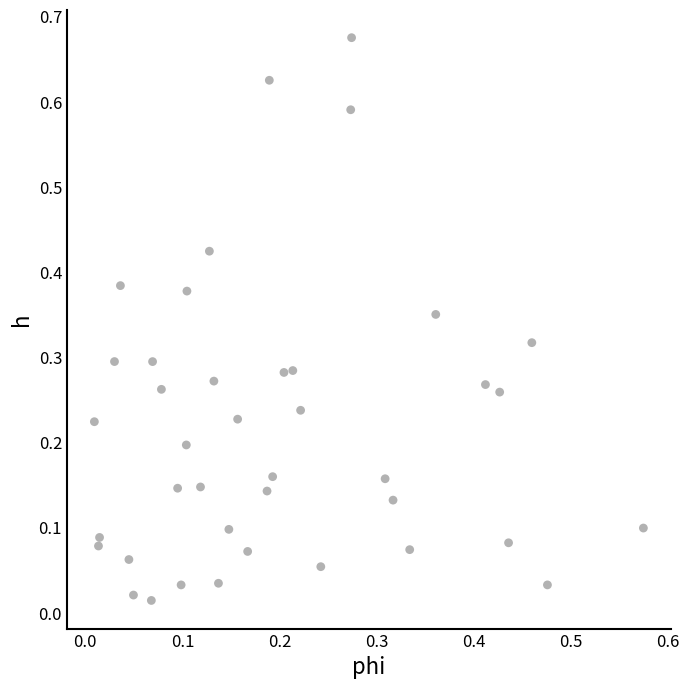

Count the number of points in this scatter plot.

40